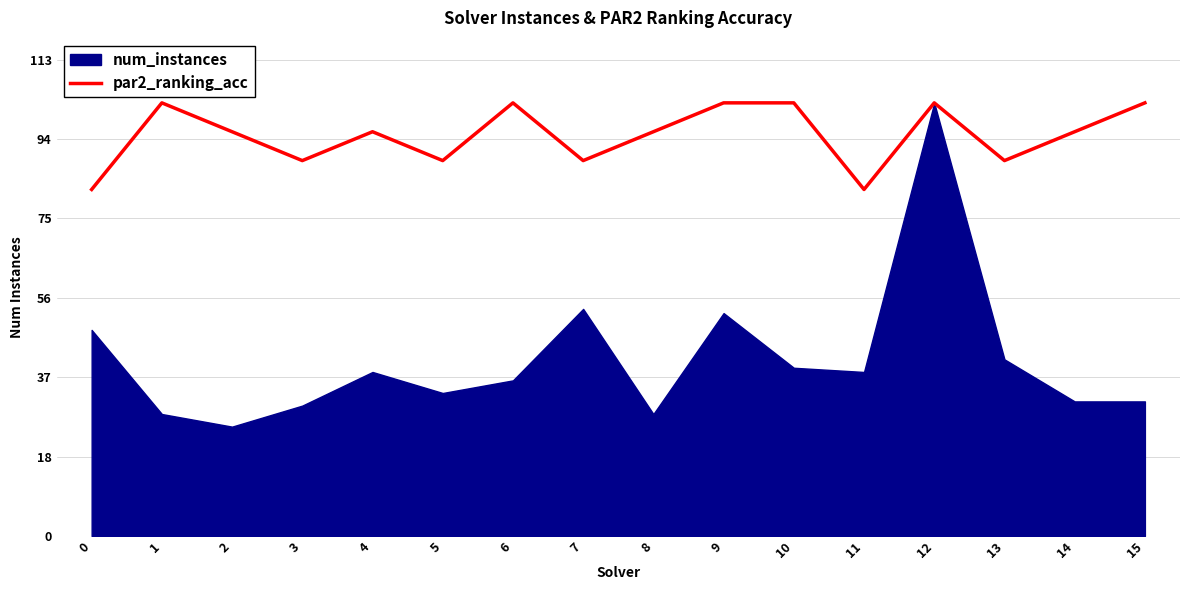

What is the highest value of the par2_ranking_acc series?

103.0